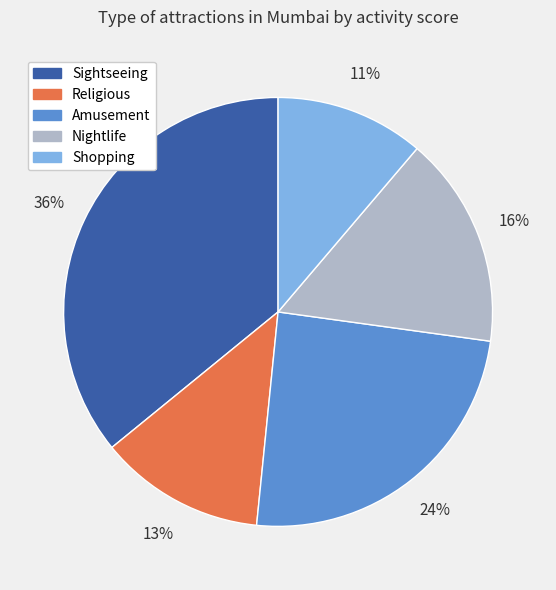

What is the largest slice in the pie chart?

Sightseeing